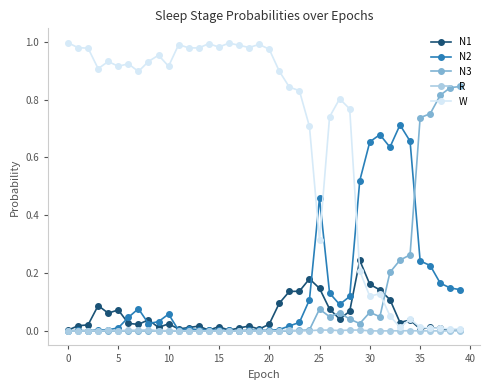

How many data points does each series have?

40